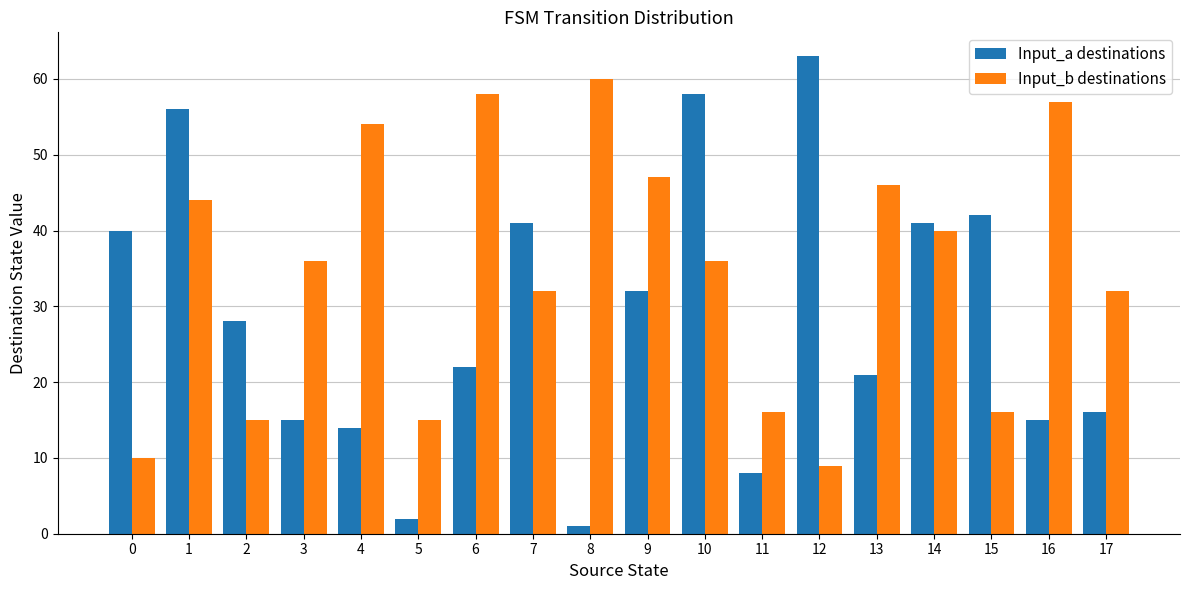

What is the total value across all series at 9?

79